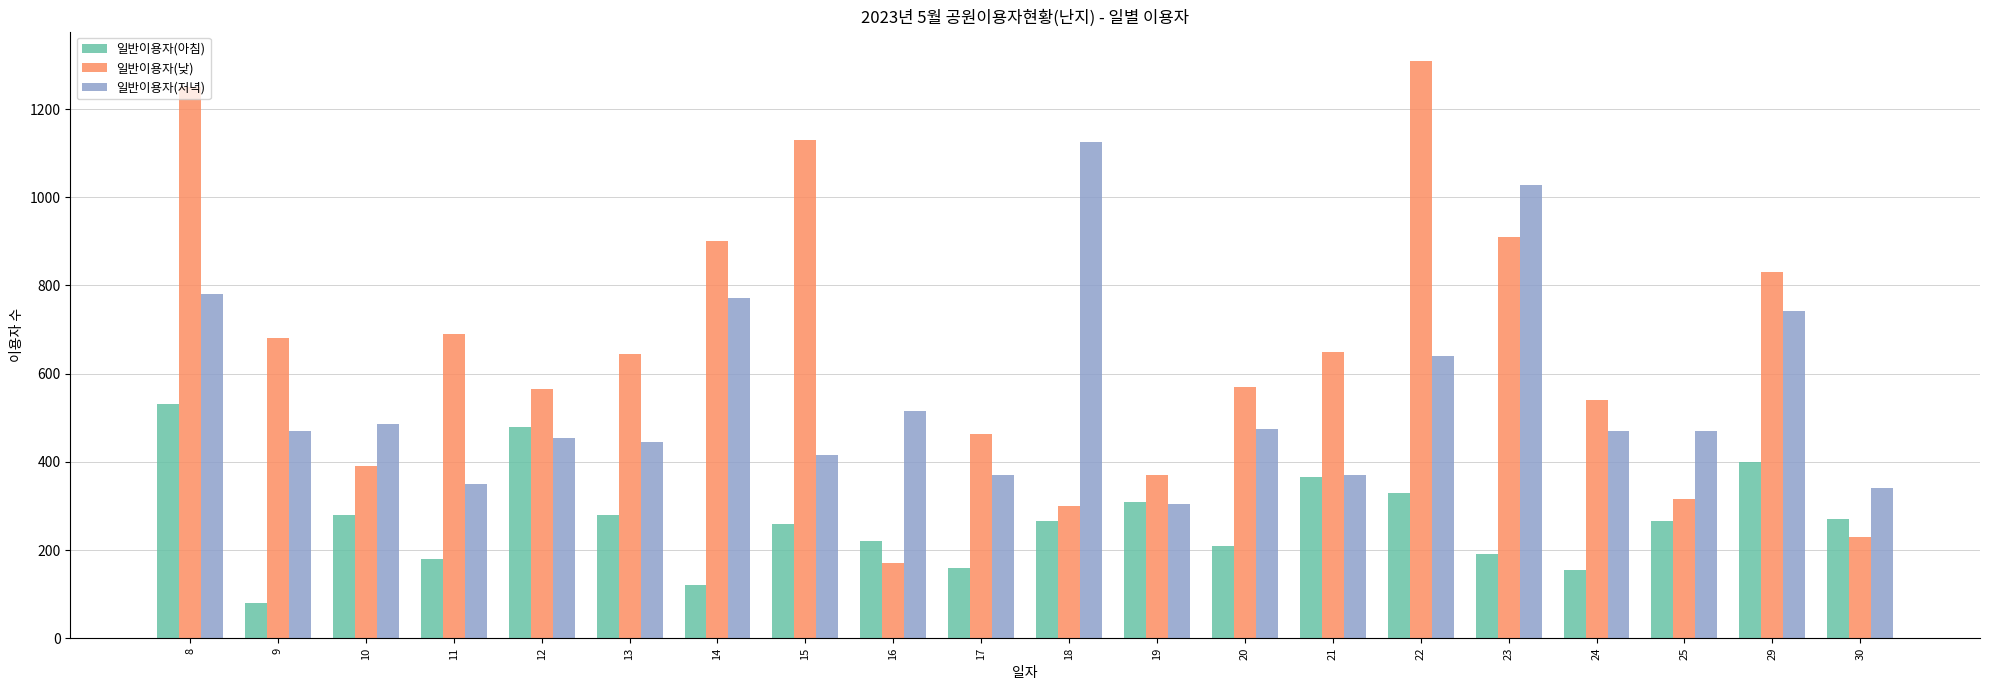

The 일반이용자(낮) series shows 645 at 13. True or false?

True